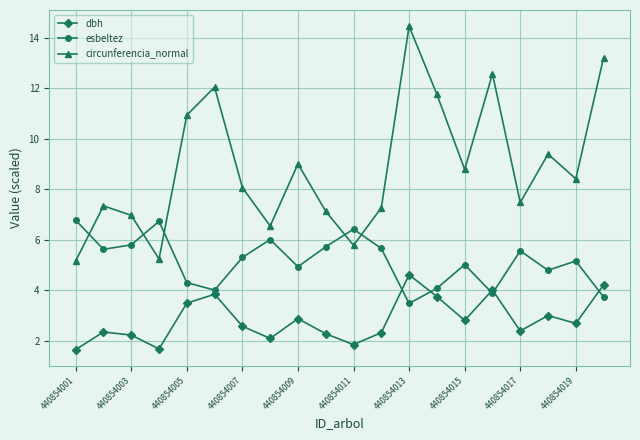

What is the value of the dbh point at the 17th from the left?

2.4